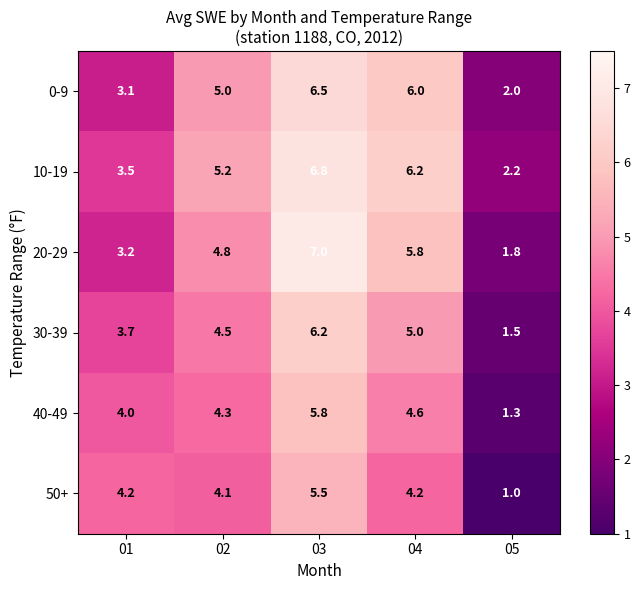

What is the sum of the 0-9 values at 02 and 04?

11.0